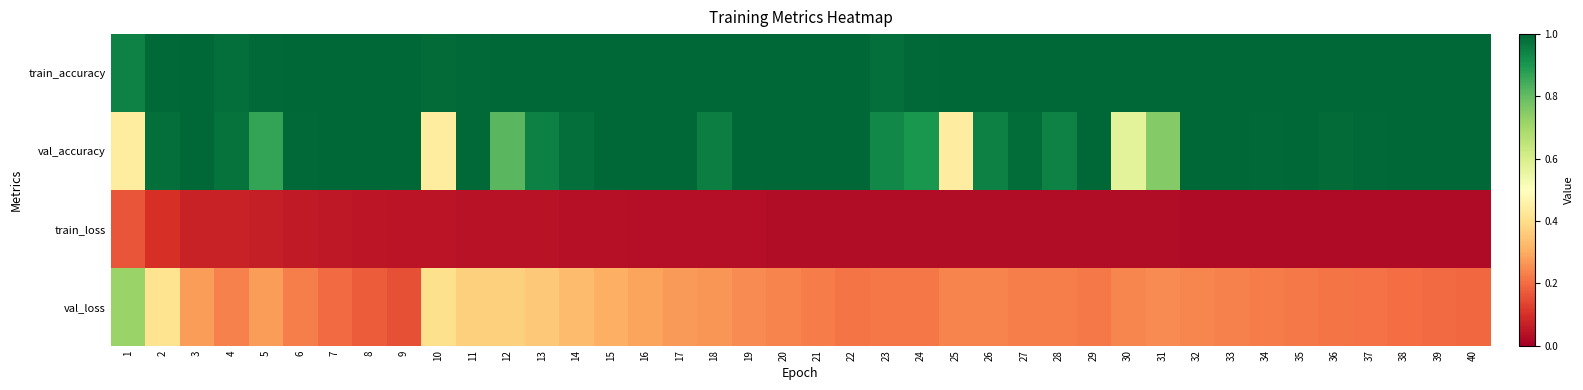

Which category has the lowest value across all series?

40